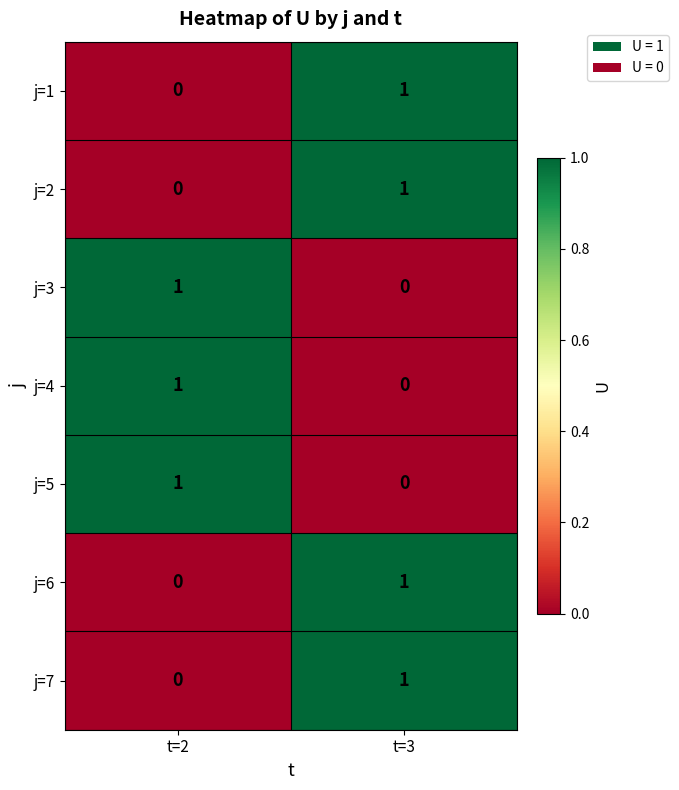

How many values in the j=1 series are below 1?

1